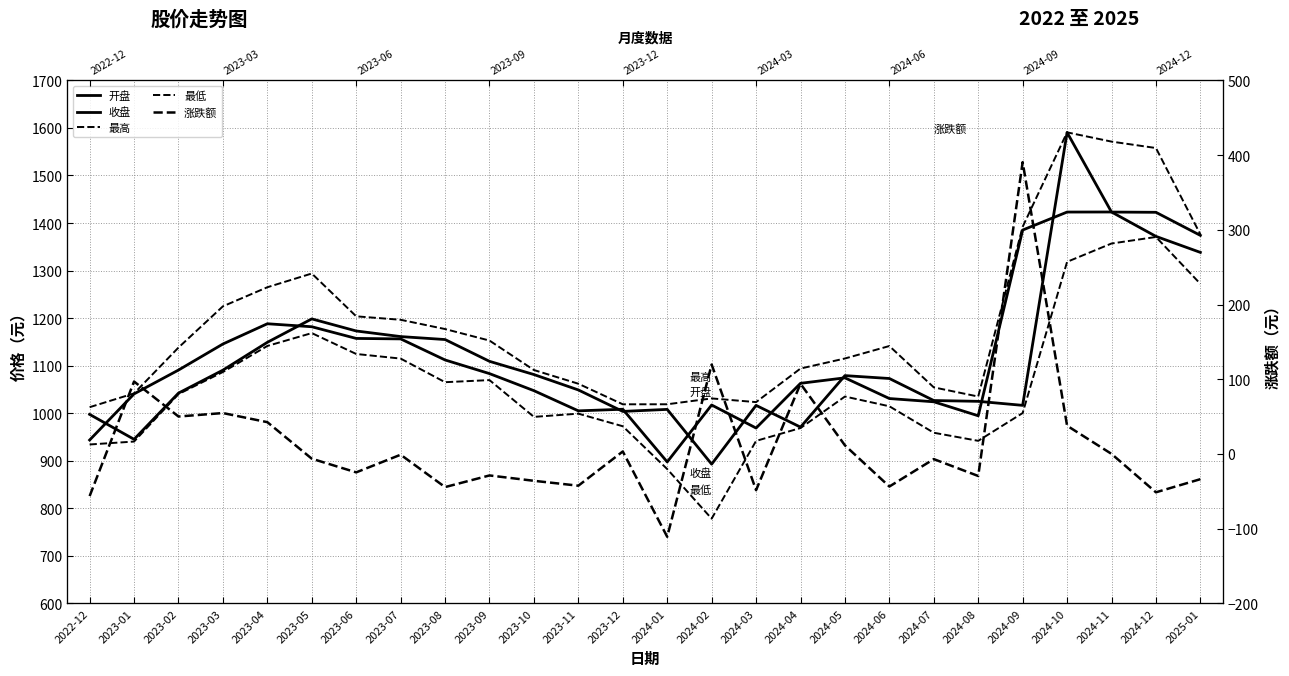

Which category has the highest value in the 涨跌额 series?

2024-09